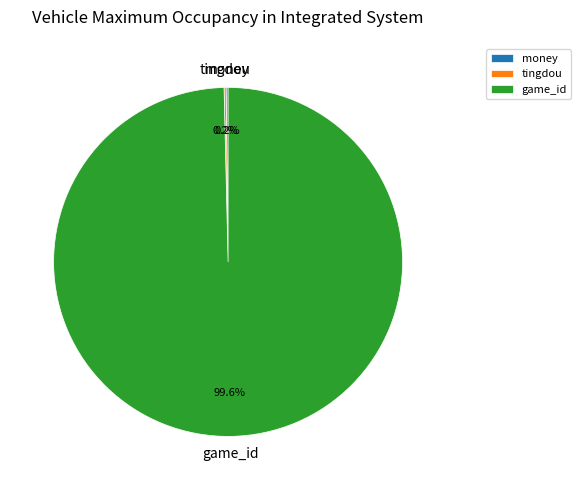

Which slice is the largest?

game_id